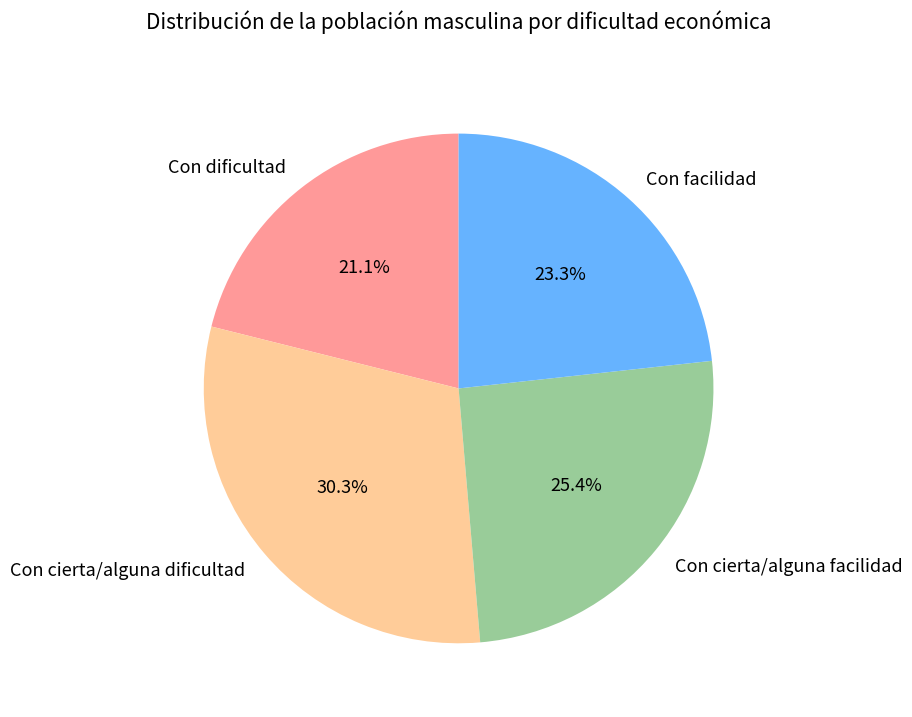

How many segments does this pie chart have?

4